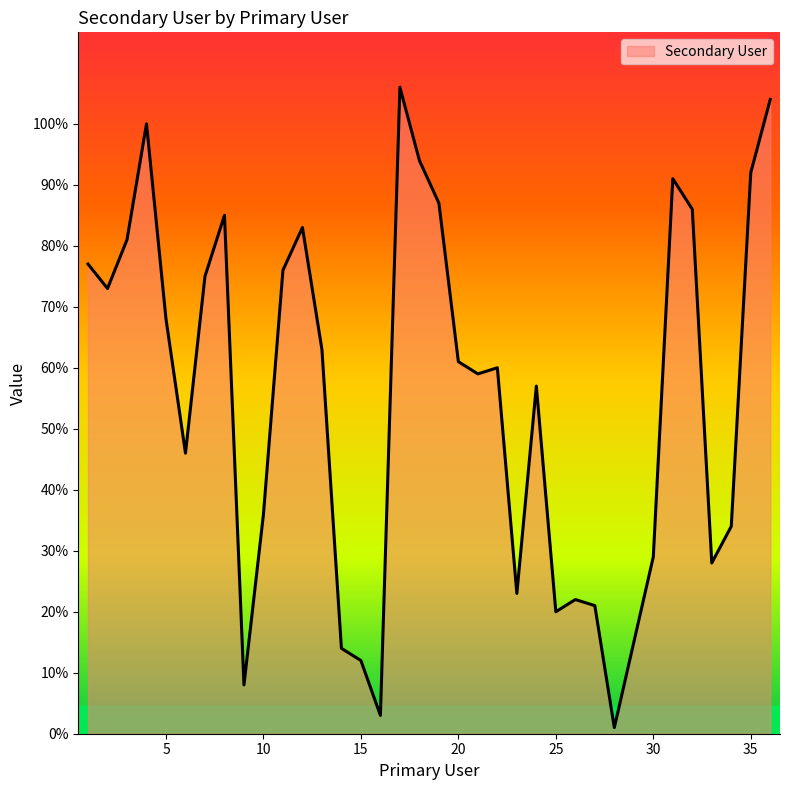

What is the greatest value displayed?

106